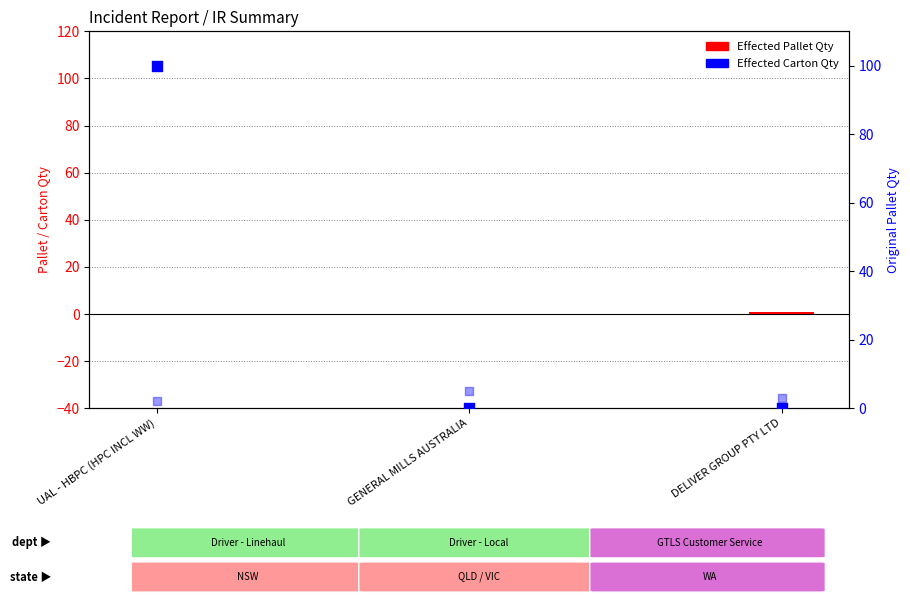

Which series contains the highest Y value?

Effected Carton Qty